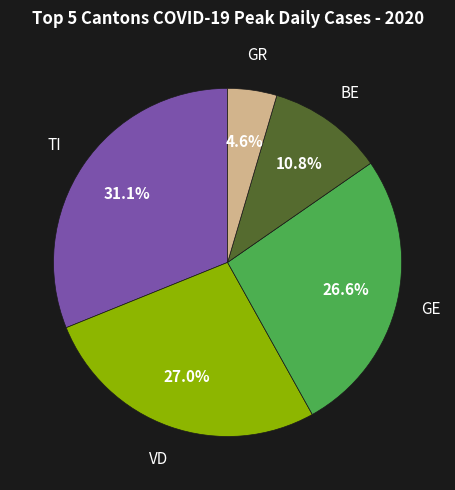

Is there a majority slice in this chart?

No